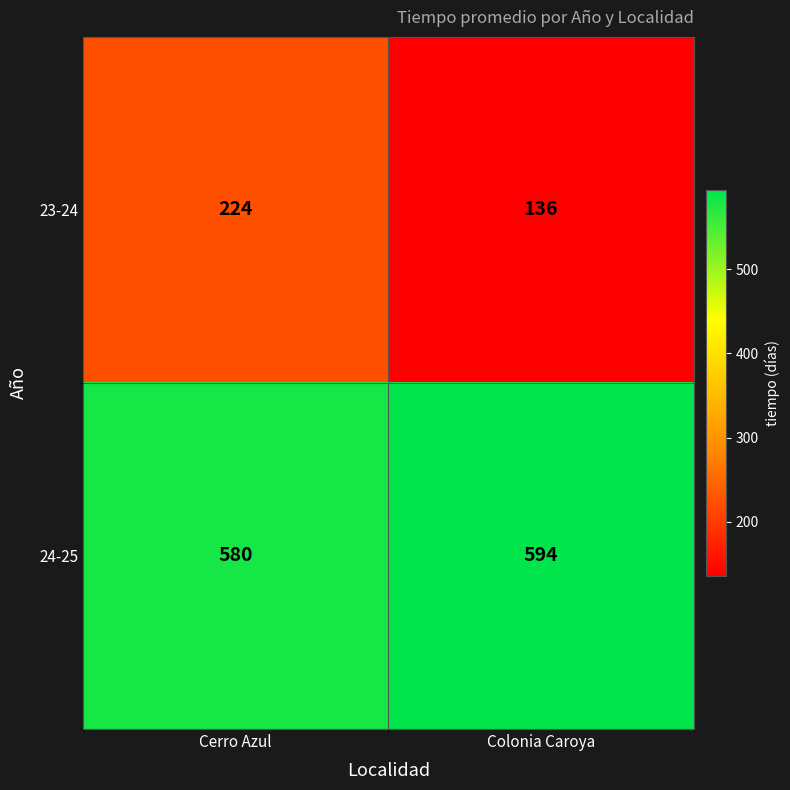

What is the difference between the 24-25 values at Cerro Azul and Colonia Caroya?

14